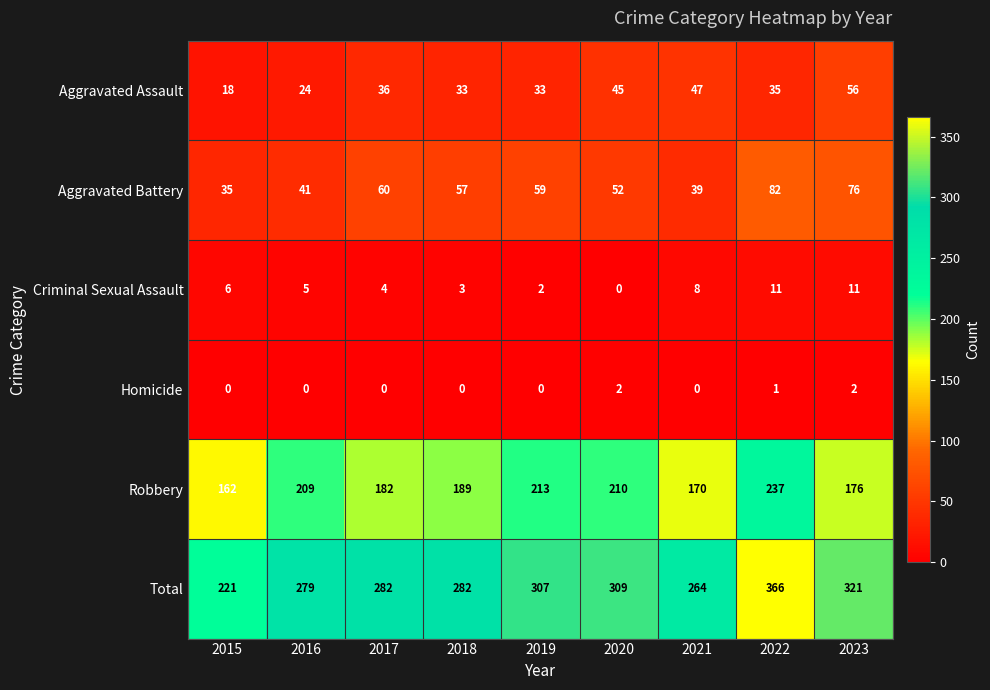

How many distinct data groups are displayed?

6